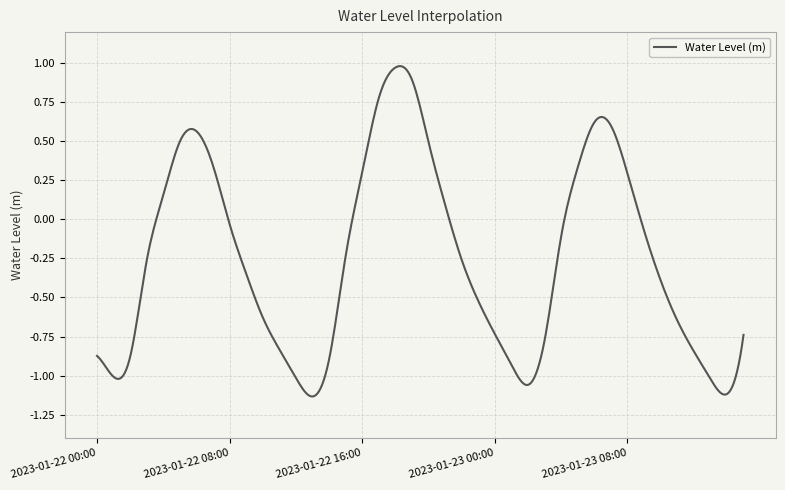

What is the value of the 3rd point from the left?

-0.9